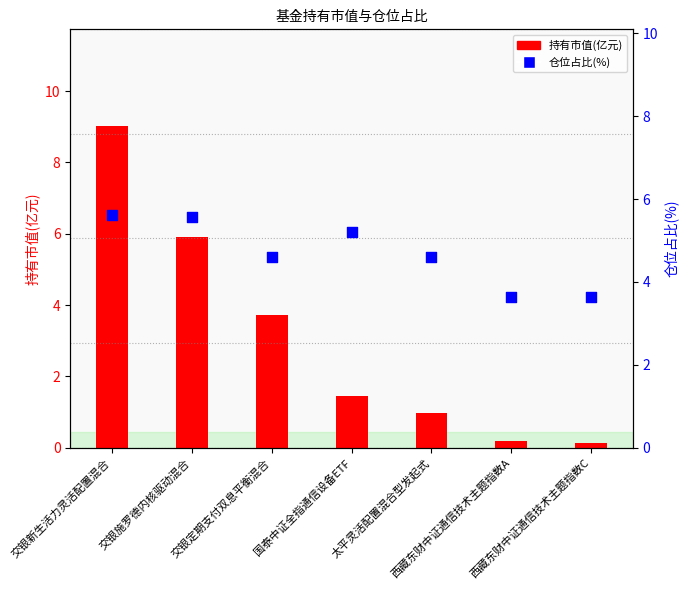

Which series has the widest spread of Y values?

持有市值(亿元)